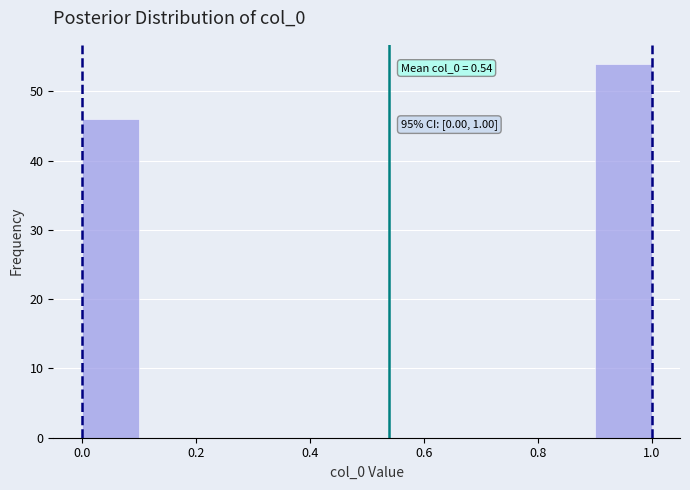

Which range on the x-axis has the tallest bar?

0.9 to 1.0